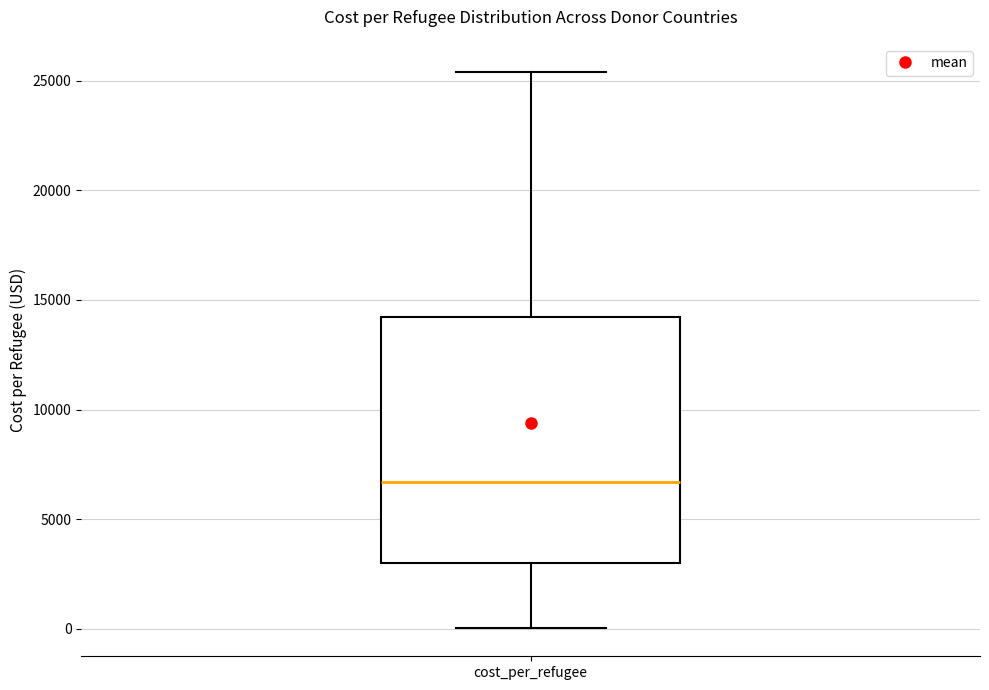

Transcribe this box plot: give where the median line is, the range the box spans, and where the two whiskers end, as read against the y-axis. The values are not printed on the chart, so give them approximately, as read against the axis.

median 6500, box 3000 to 14000, whiskers 0 to 25500